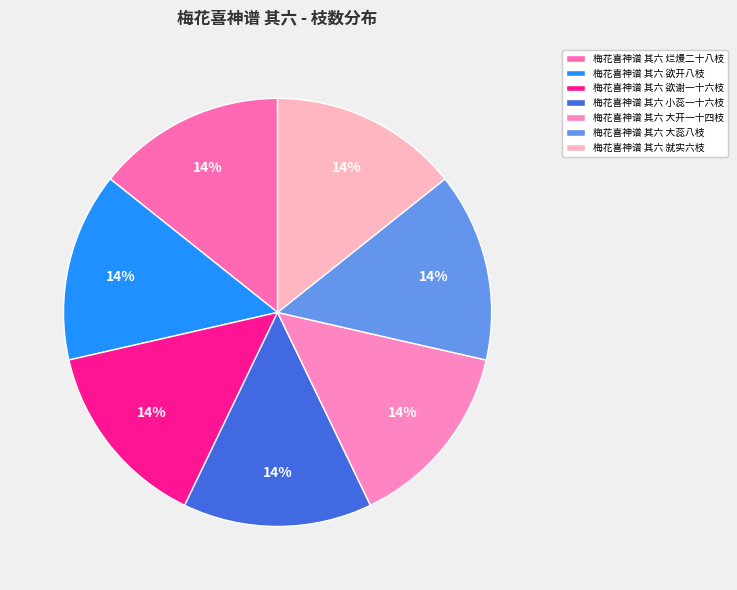

True or false: 梅花喜神谱 其六 欲开八枝 accounts for 7% of the total.

False